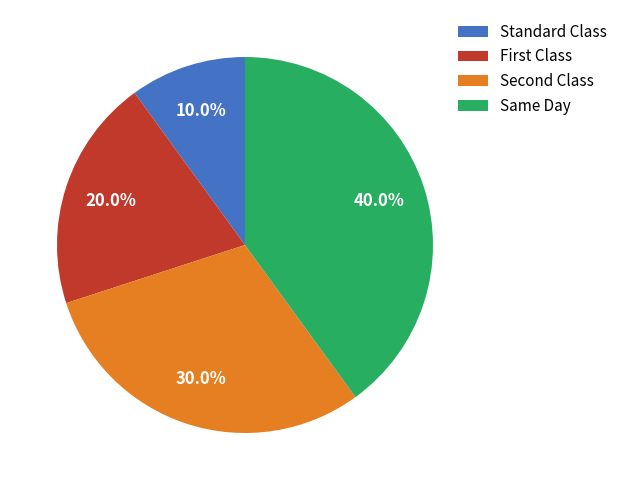

What percentage do Same Day and Standard Class together represent?

50.0%